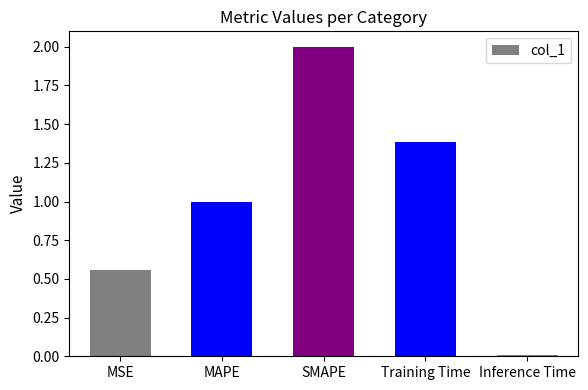

What is the difference between the maximum and second lowest values?

1.4